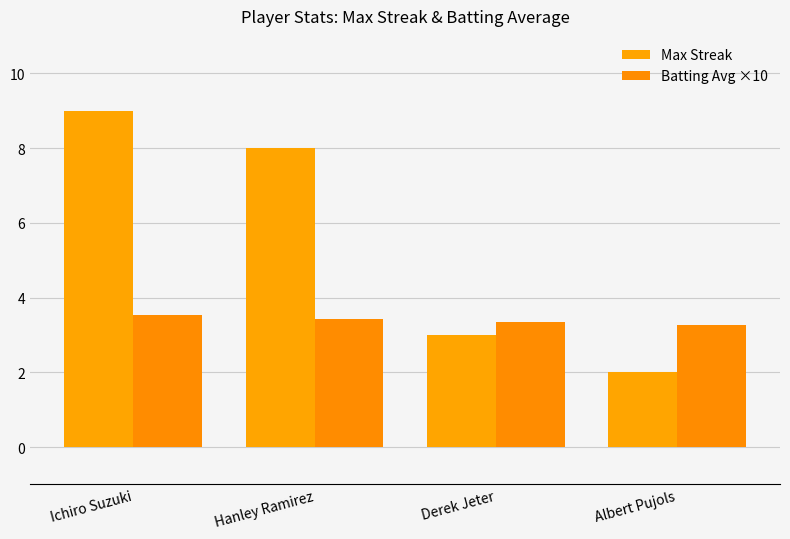

Which series has the largest total across all categories?

Max Streak